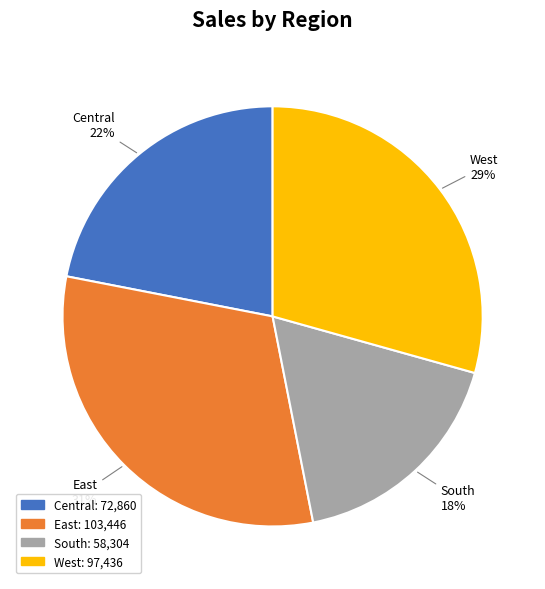

Is it true that Central is 22% of the pie?

True